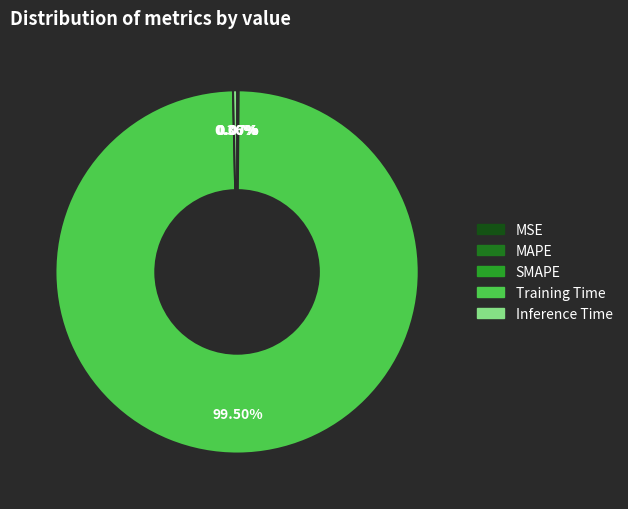

Which category has the biggest portion of the pie?

Training Time